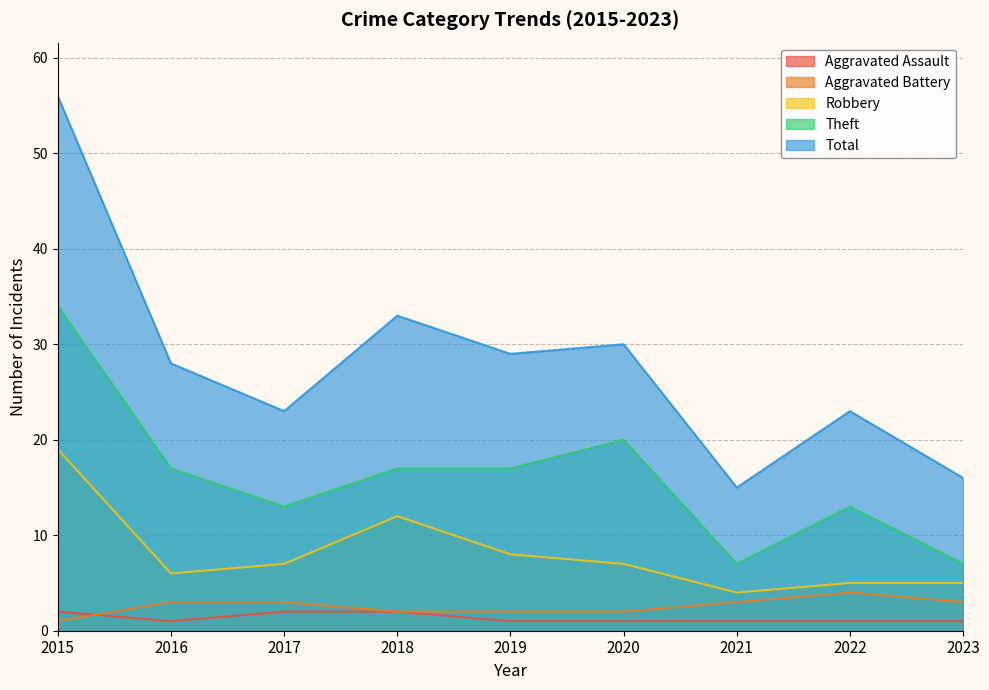

What is the maximum value for Robbery?

19